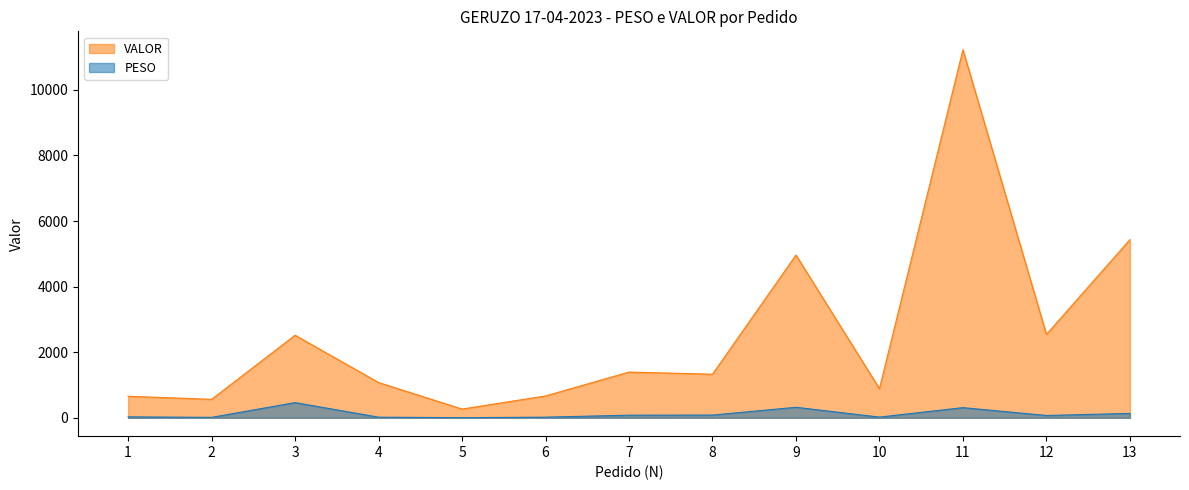

True or false: PESO and VALOR cross at least once.

False